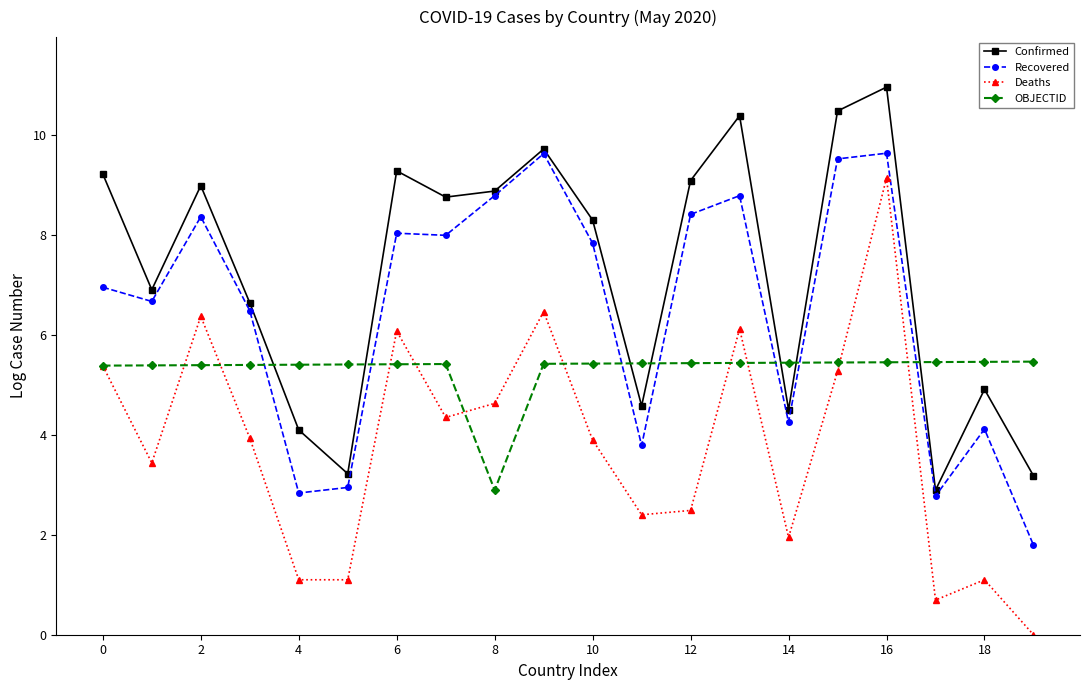

True or false: OBJECTID has more than 0 interior local peaks.

True